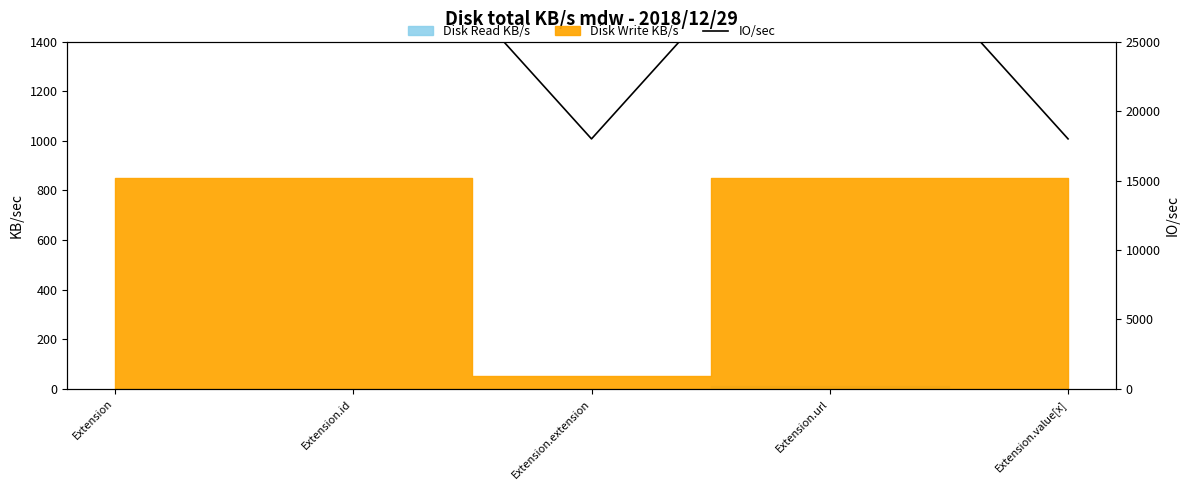

What is the maximum value shown in the chart?

37000